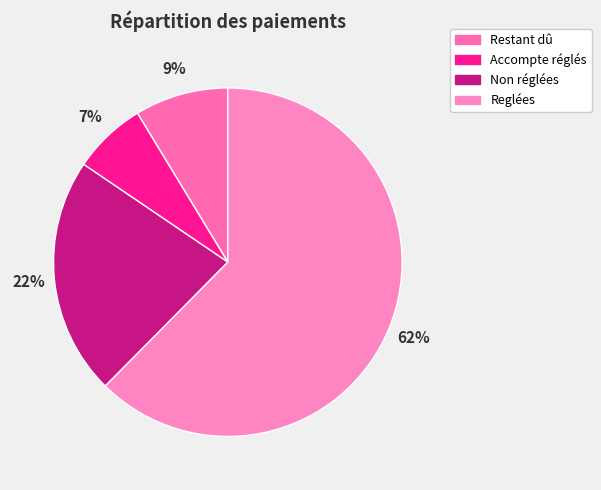

Is Reglées the majority of the pie?

Yes